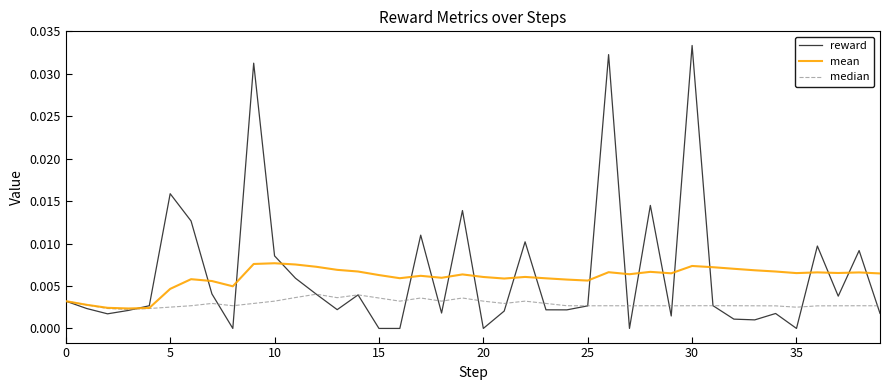

Rank the series by their maximum value, from lowest to highest.

median, mean, reward